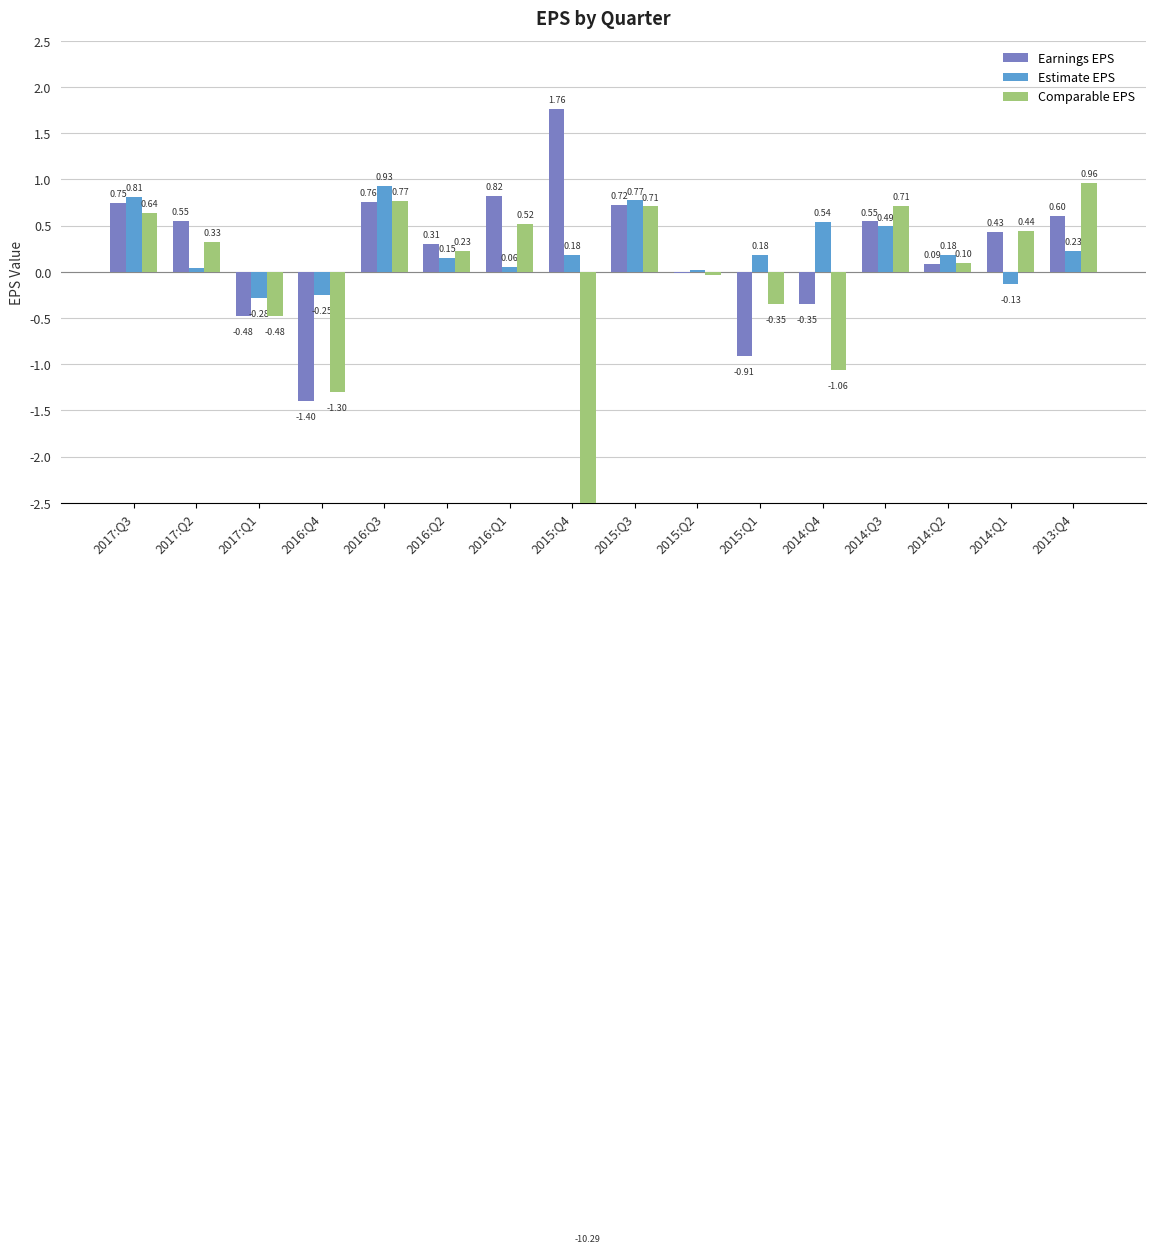

Reading left to right, transcribe all the data shown in this chart.

Earnings EPS: 0.7	0.6	-0.5	-1.4	0.8	0.3	0.8	1.8	0.7	-0.0	-0.9	-0.4	0.5	0.1	0.4	0.6
Estimate EPS: 0.8	0.0	-0.3	-0.3	0.9	0.1	0.1	0.2	0.8	0.0	0.2	0.5	0.5	0.2	-0.1	0.2
Comparable EPS: 0.6	0.3	-0.5	-1.3	0.8	0.2	0.5	-10.3	0.7	-0.0	-0.3	-1.1	0.7	0.1	0.4	1.0